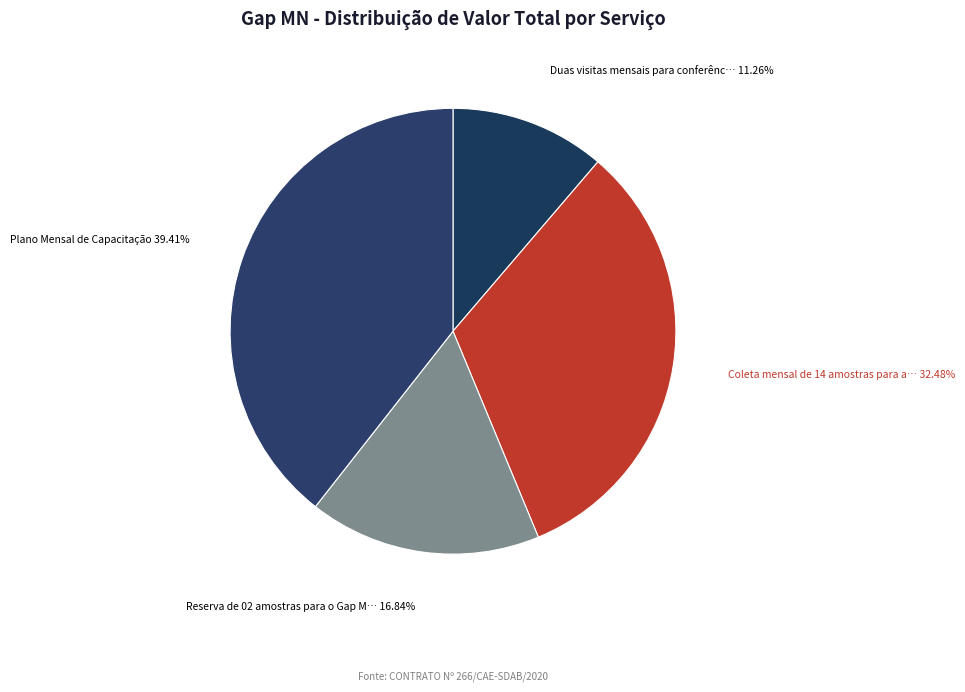

Does any single category account for the majority?

No